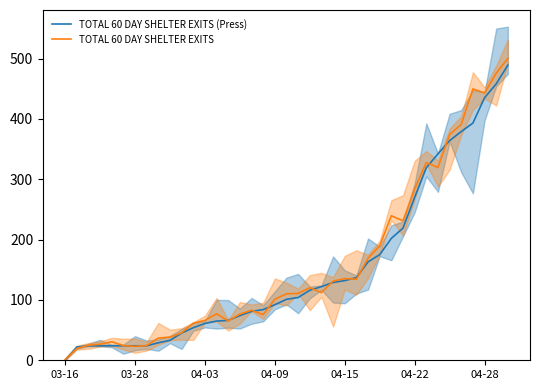

True or false: TOTAL 60 DAY SHELTER EXITS (Press) has a value of 435.9 at 31.

False